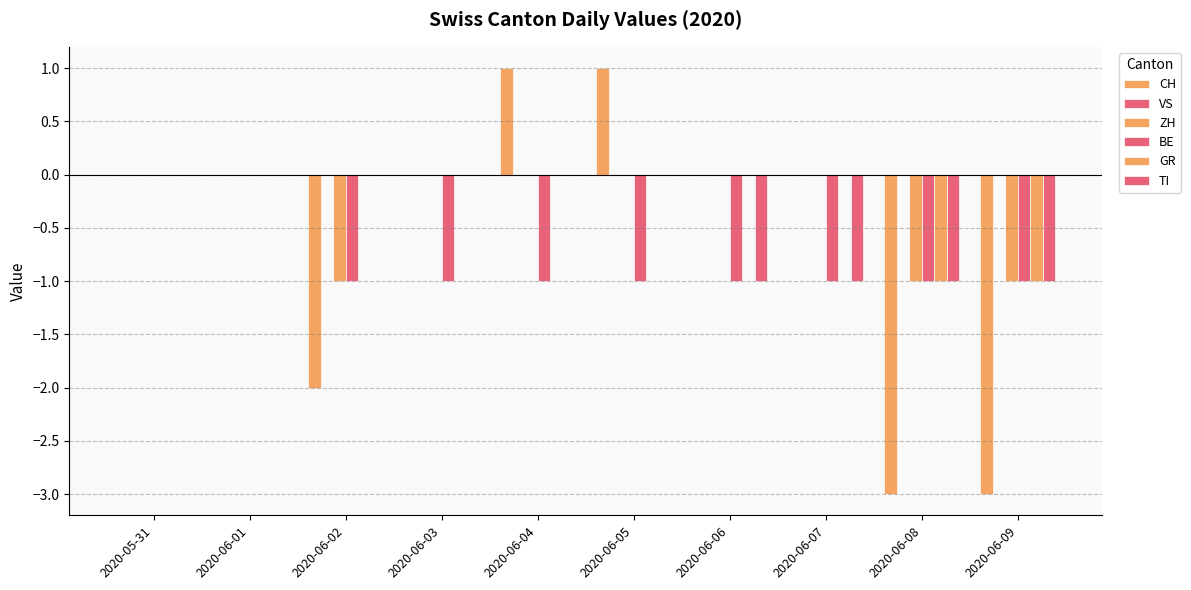

What is the label of the 8th bar from the right?

2020-06-02